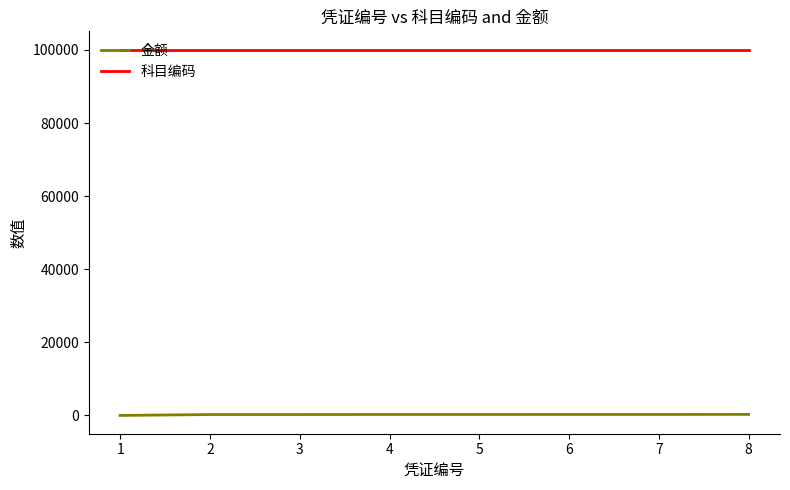

Rank the series by their maximum value, from highest to lowest.

科目编码, 金额